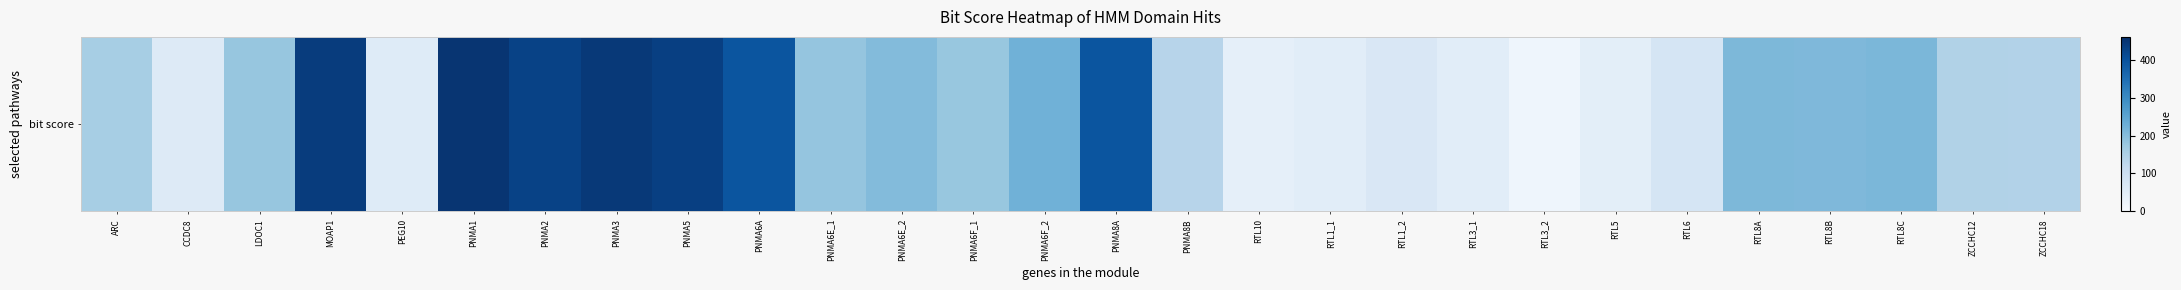

What value does the data have at RTL5?

45.9